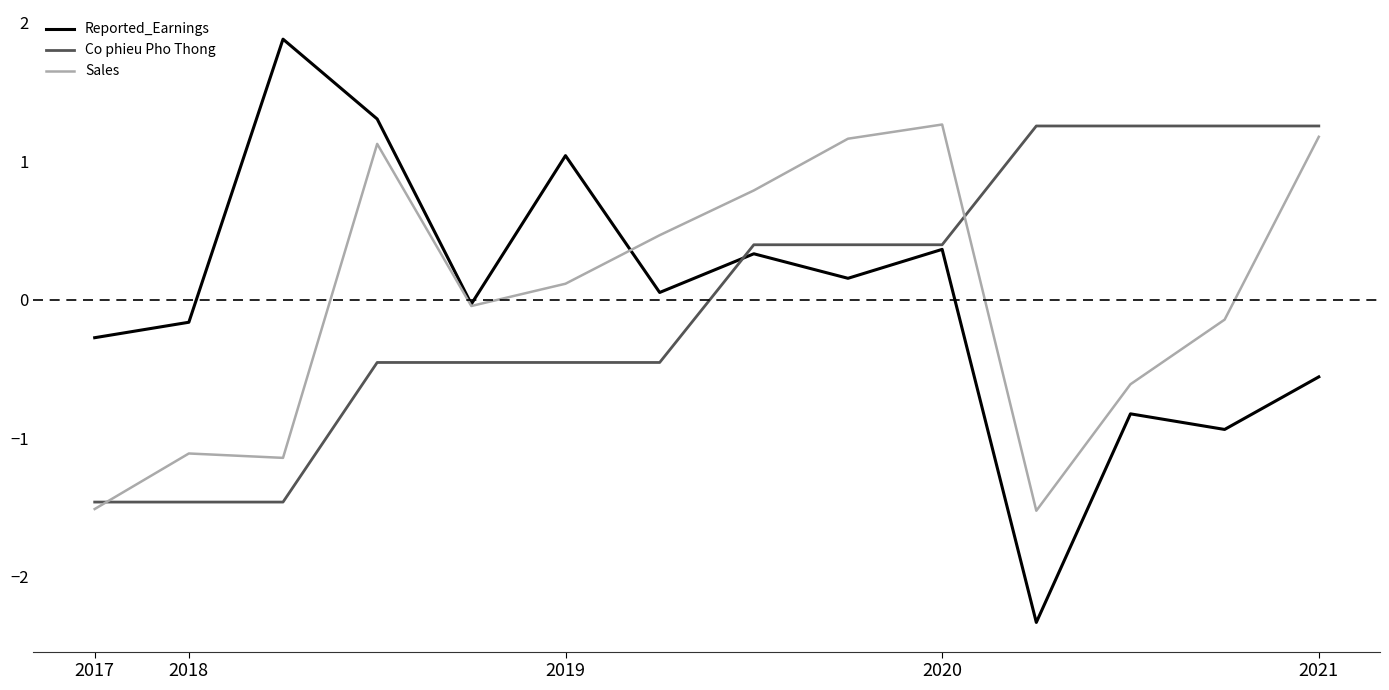

What is the maximum value shown in the chart?

1.9